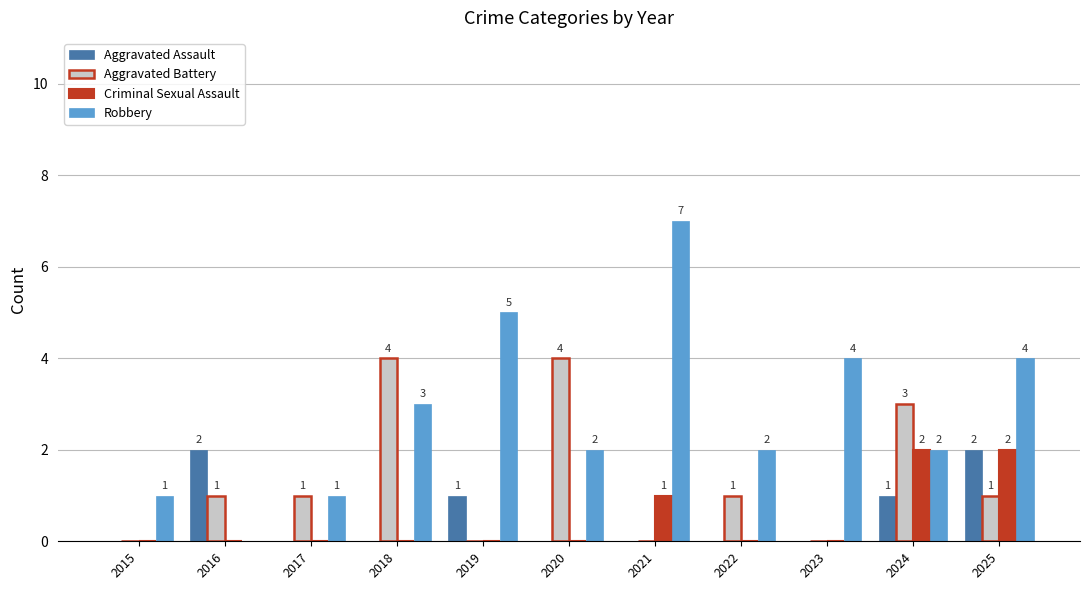

What is the total value across all series at 2020?

6